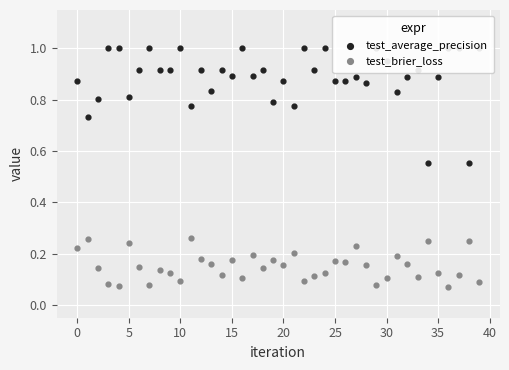

At which category is the sum across all series the highest?

24